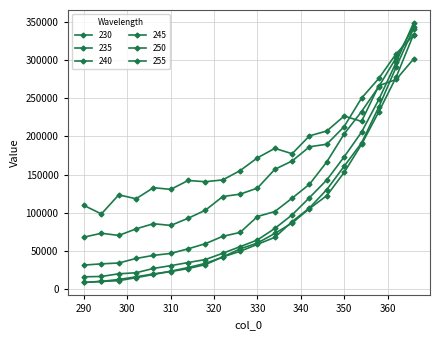

At which category is the sum across all series the highest?

366